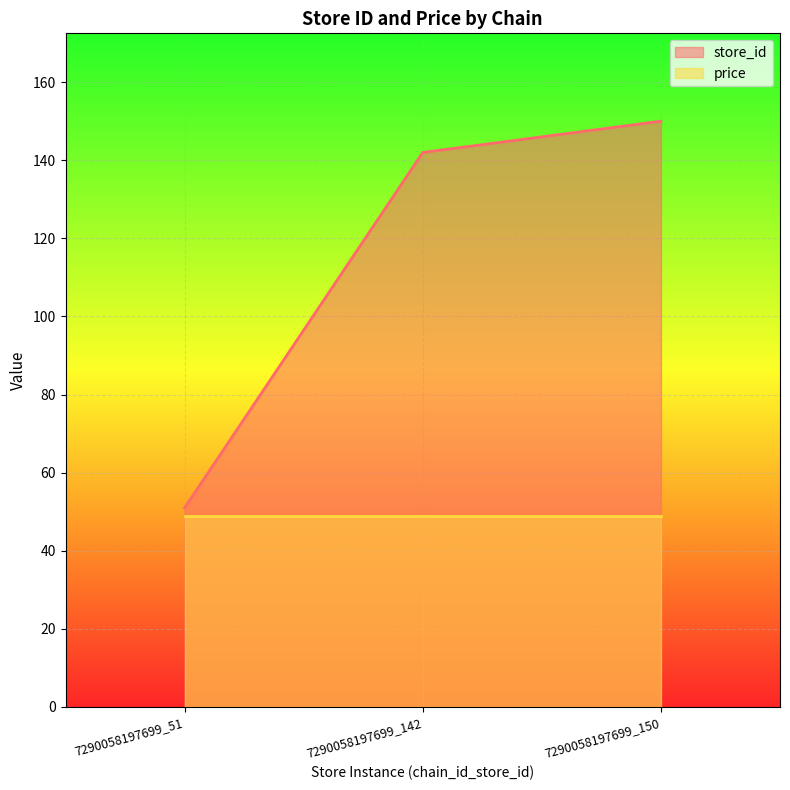

Count the number of values greater than 142.

1